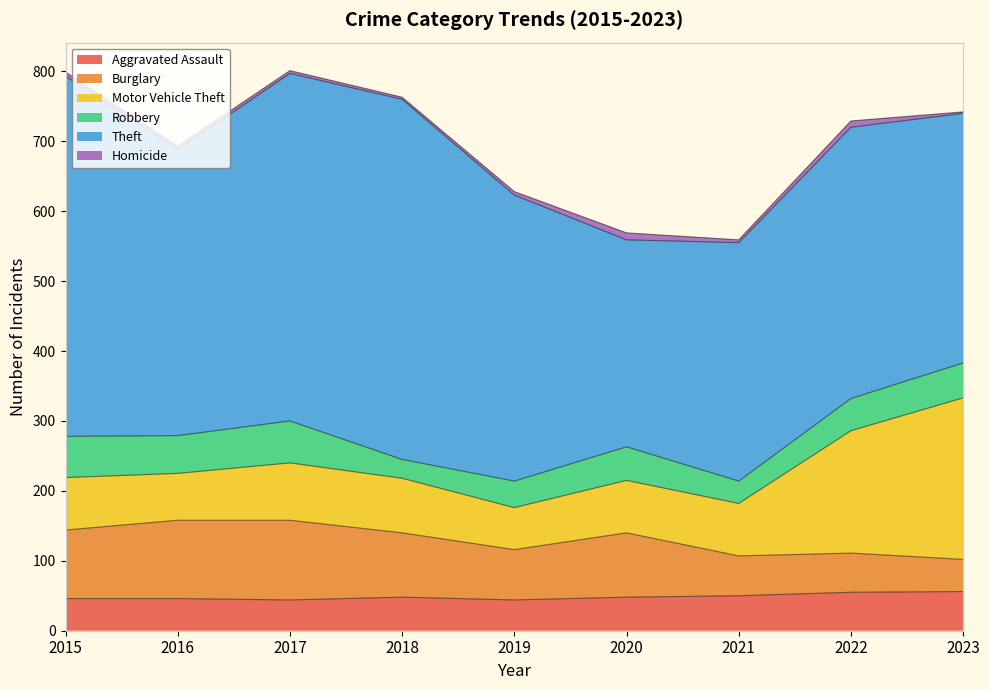

At 2021, list the series in order from smallest to largest.

Homicide, Robbery, Aggravated Assault, Burglary, Motor Vehicle Theft, Theft